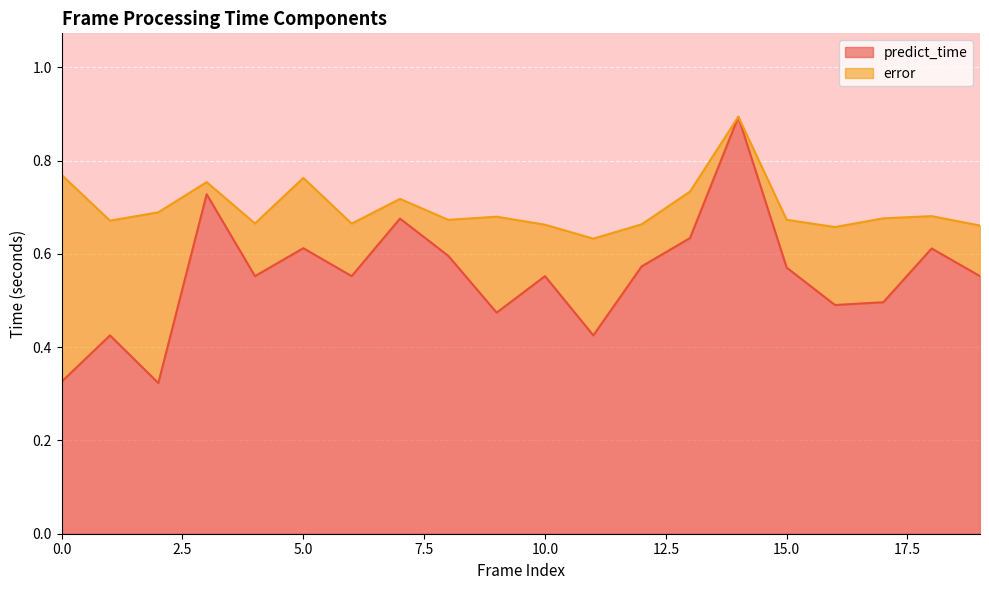

What is the minimum value shown in the chart?

0.3